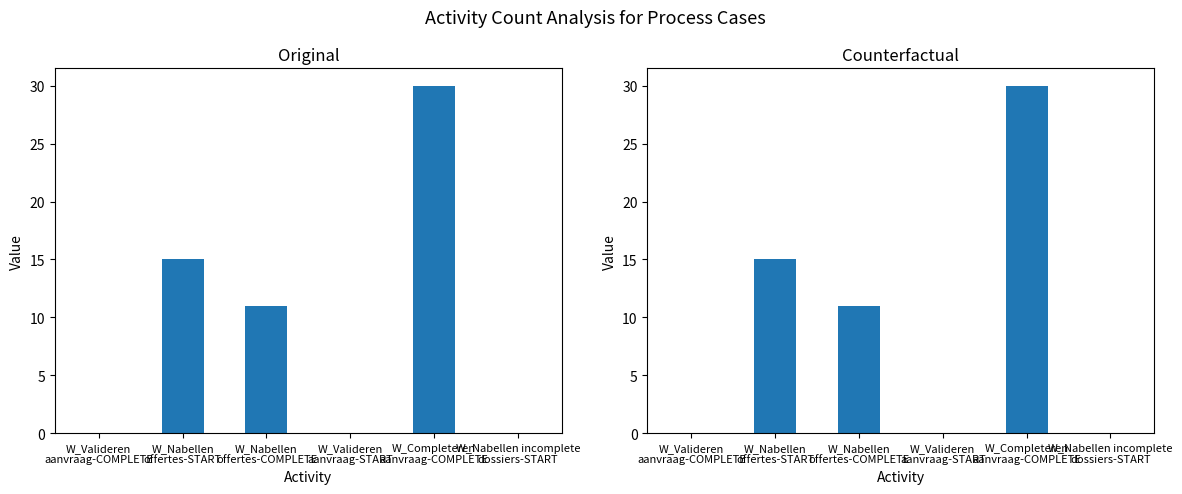

What is the label of the 3rd bar from the left?

W_Nabellen
offertes-COMPLETE